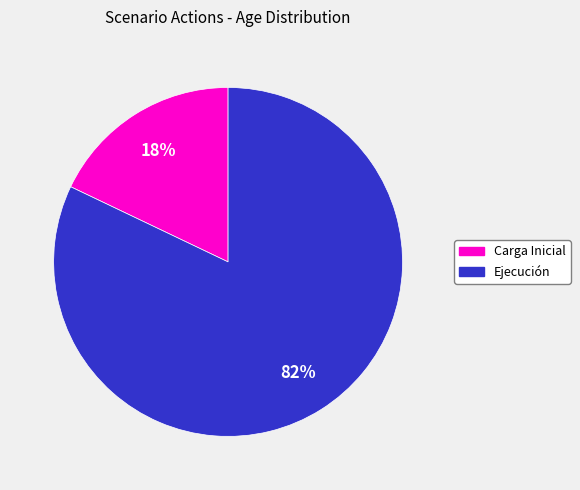

What percentage is the Ejecución slice, to the nearest percent?

82%